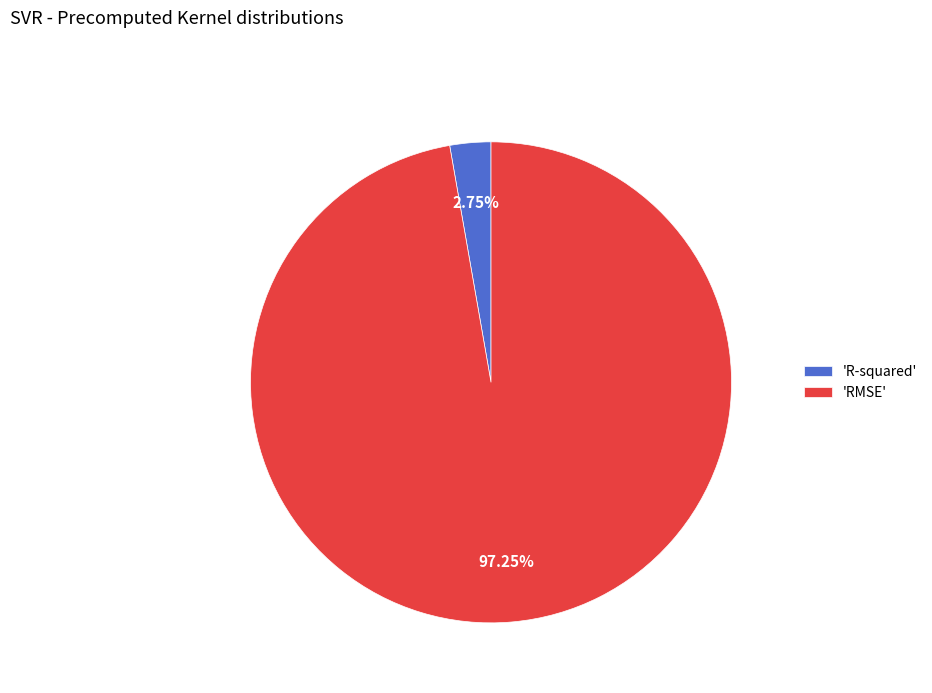

Does any single category account for the majority?

Yes